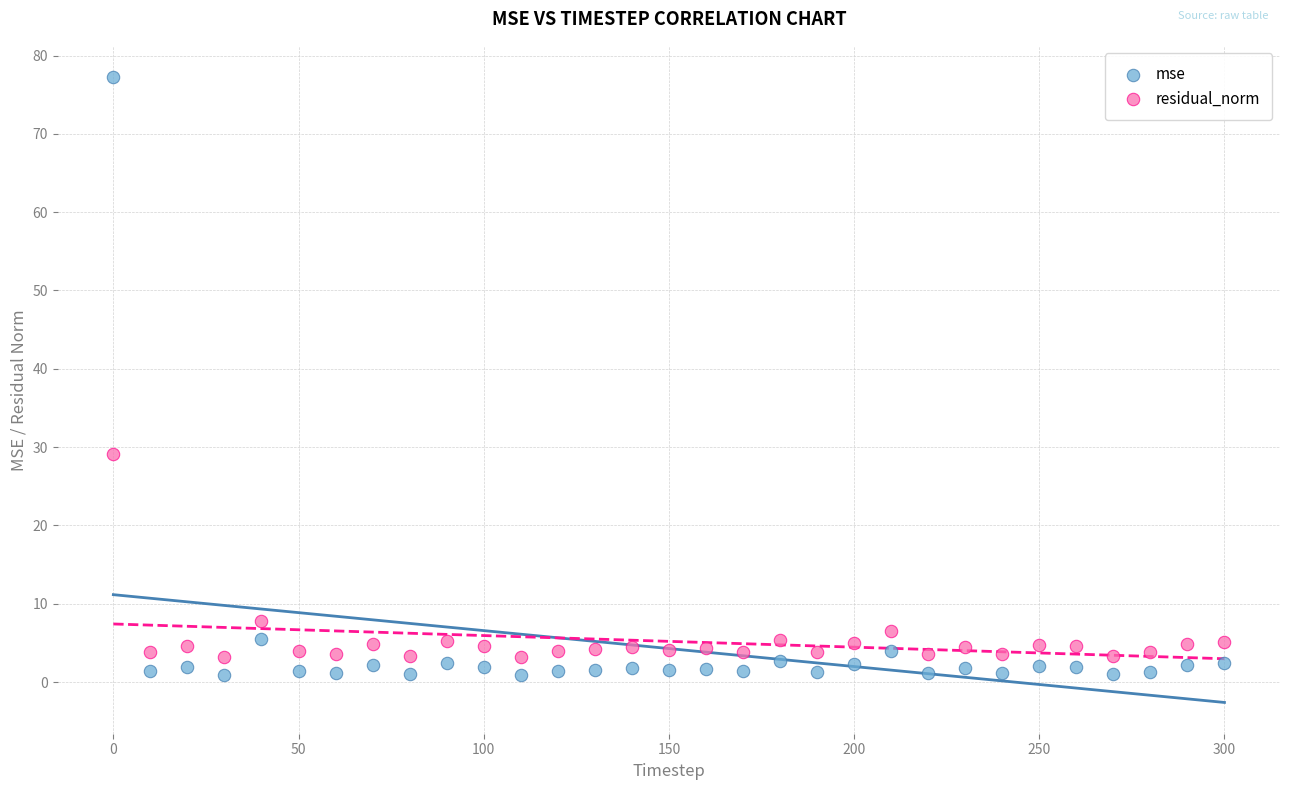

Which series reaches the minimum Y coordinate?

mse